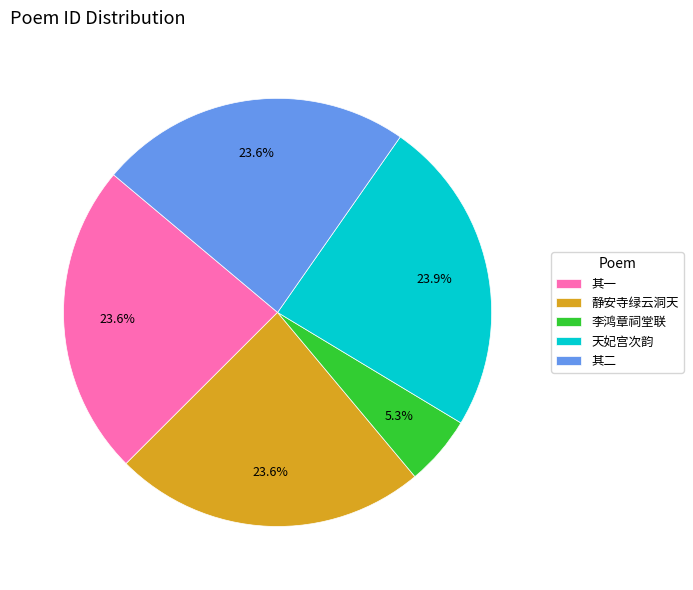

Does 天妃宫次韵 account for over 50% of the chart?

No